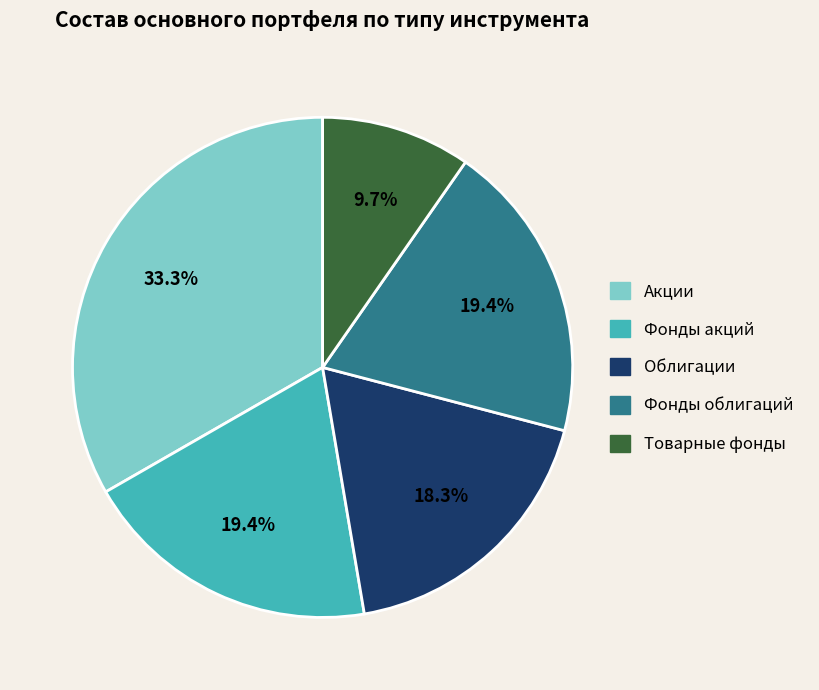

Which slice is the largest?

Акции